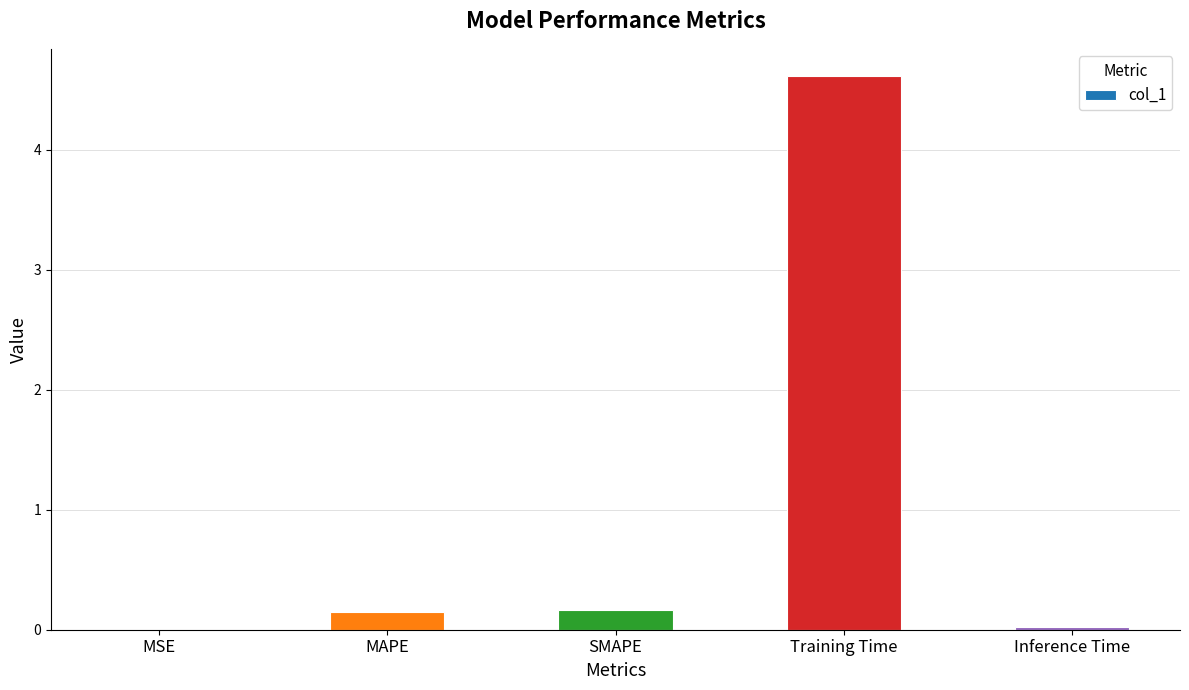

What is the greatest value displayed?

4.6